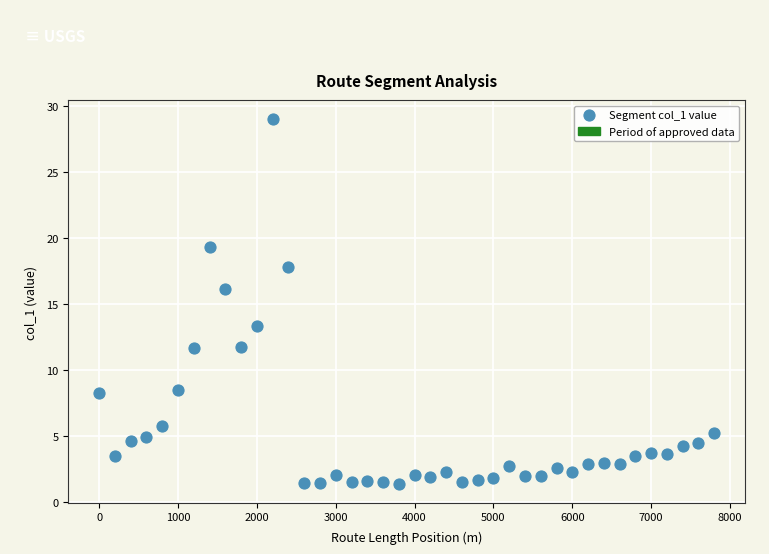

What Y value in the scatter plot is closest to 15?

16.2